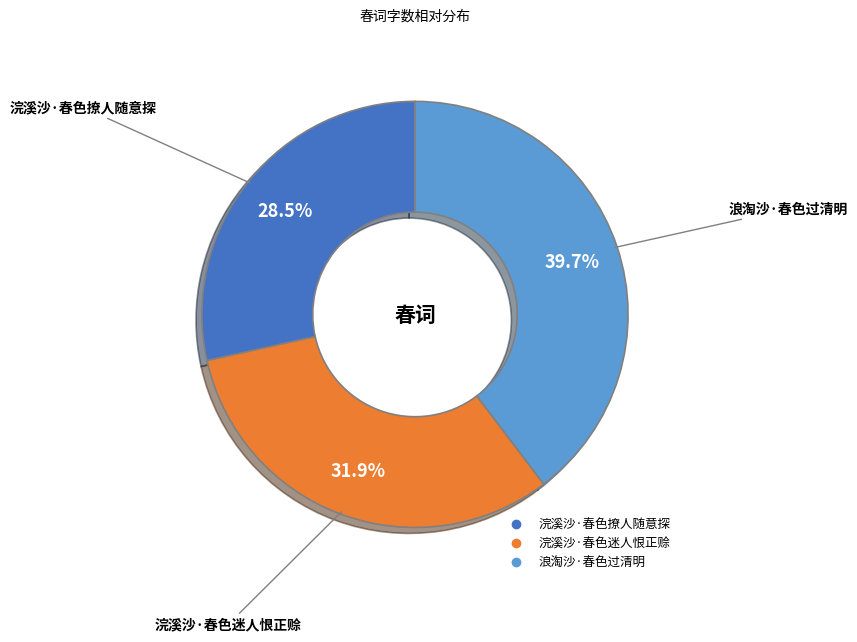

Rank the categories by value from highest to lowest.

浪淘沙·春色过清明, 浣溪沙·春色迷人恨正赊, 浣溪沙·春色撩人随意探